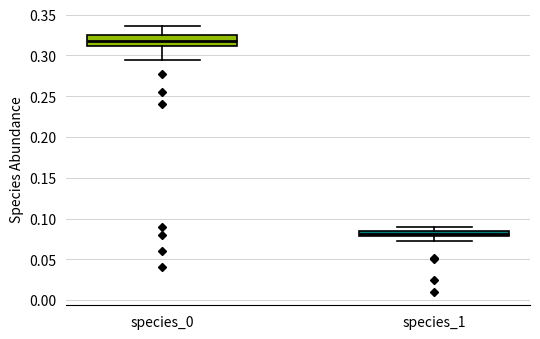

Which box is the tallest, from its lower edge to its upper edge?

species_0